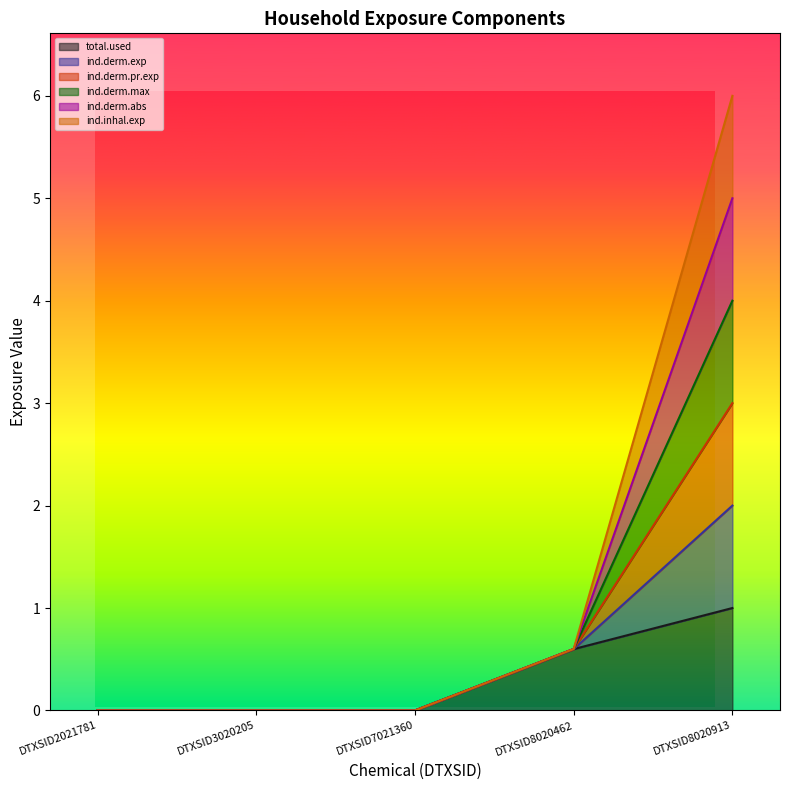

Between DTXSID3020205 and DTXSID8020462, which series saw the biggest shift?

ind.derm.exp